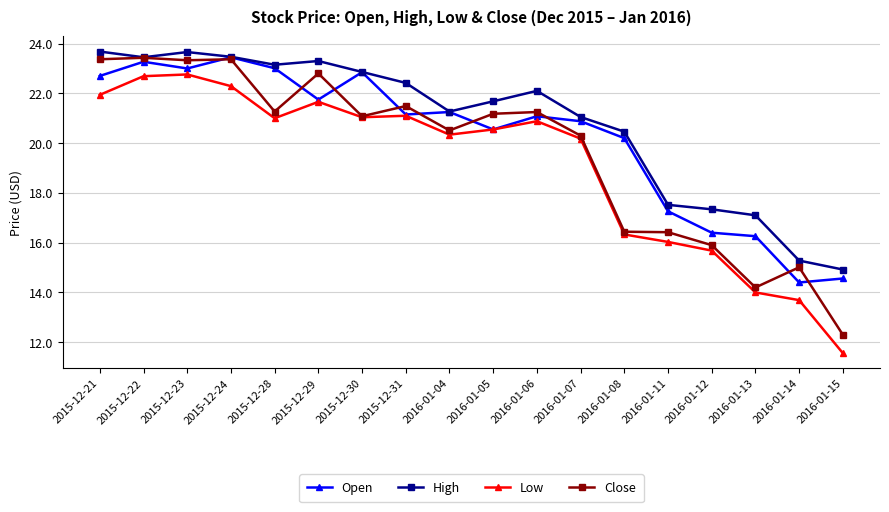

At which label does Low first exceed 20?

2015-12-21